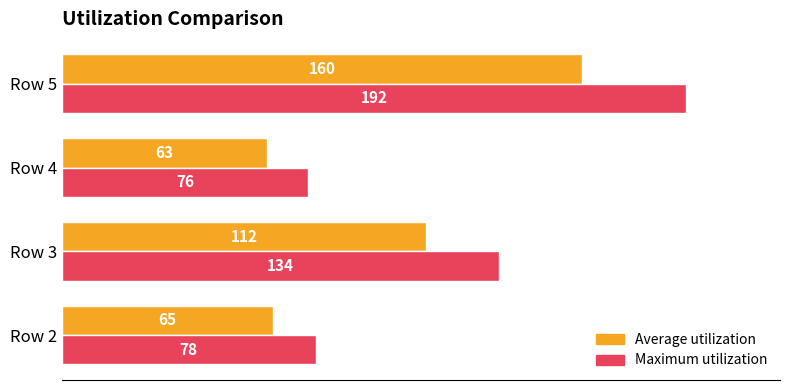

At which category is the sum across all series the highest?

Row 5